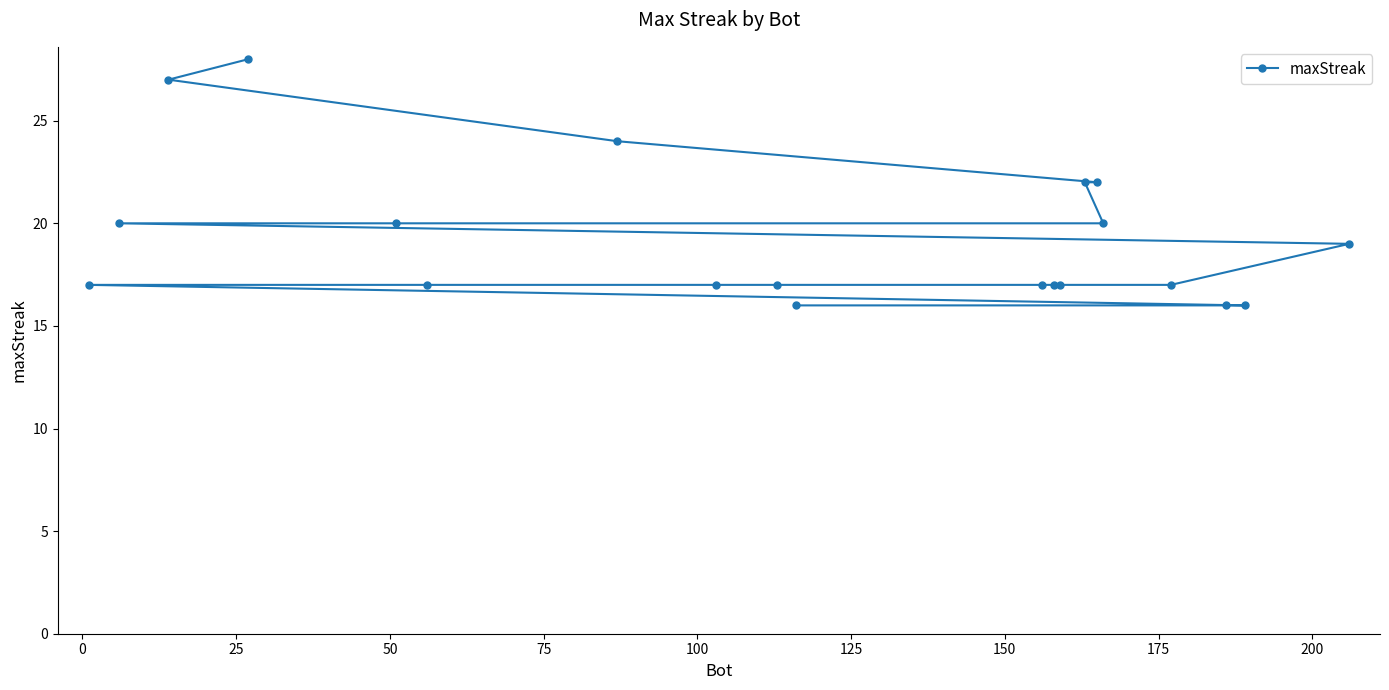

Reading right to left, transcribe all the data shown in this chart.

19	16	16	17	20	22	22	17	17	17	16	17	17	24	17	20	28	27	20	17